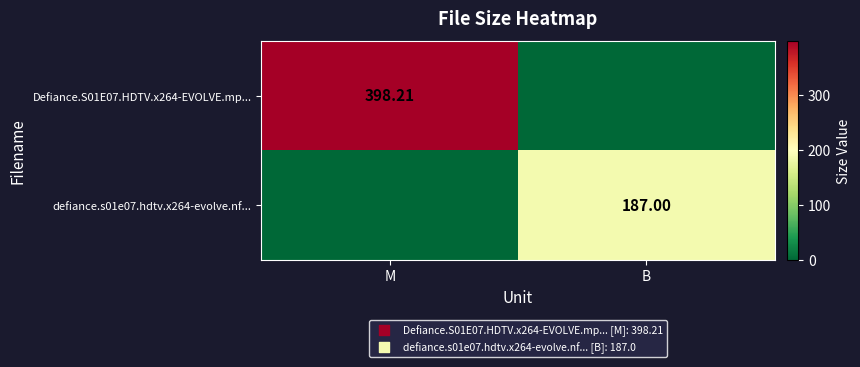

Which category has the highest value in the Defiance.S01E07.HDTV.x264-EVOLVE.mp... series?

M